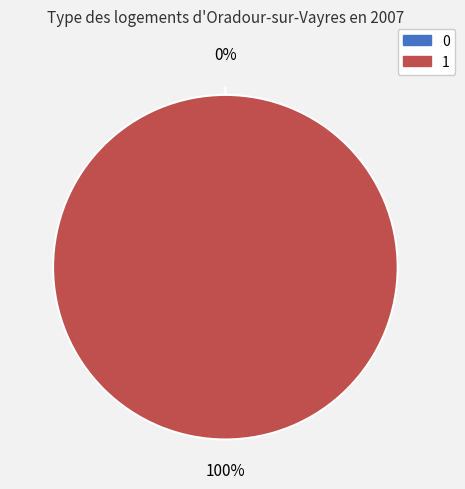

True or false: 1 accounts for 99% of the total.

False